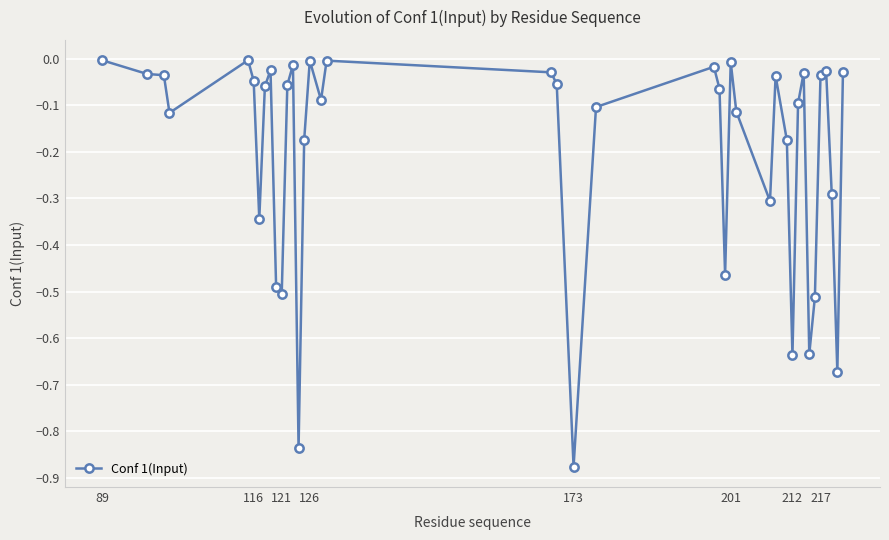

What is the difference between the maximum and minimum values?

0.9